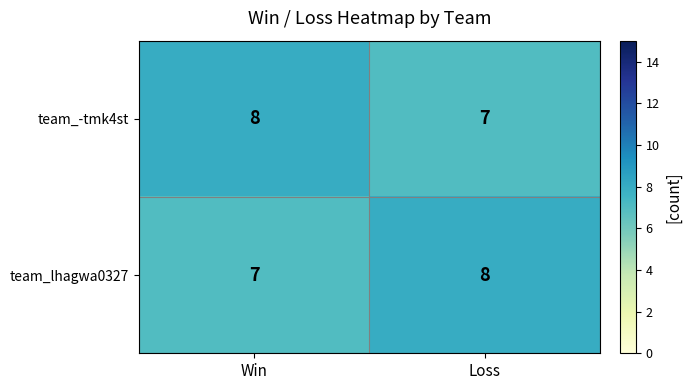

What is the sum of all team_lhagwa0327 values?

15